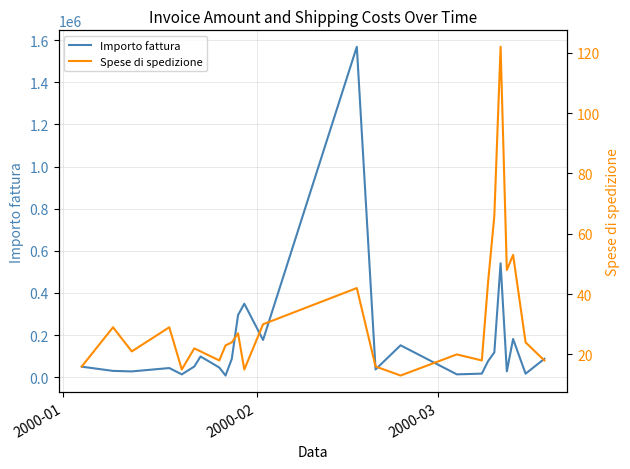

Which series has the largest total across all categories?

Importo fattura